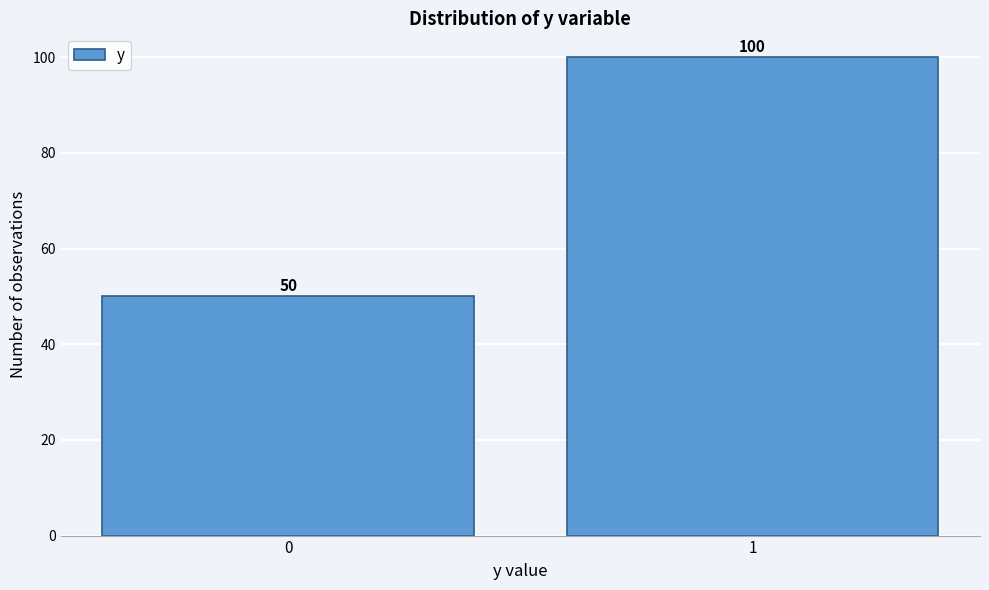

Reading left to right, what are all the values shown in this chart?

50	100